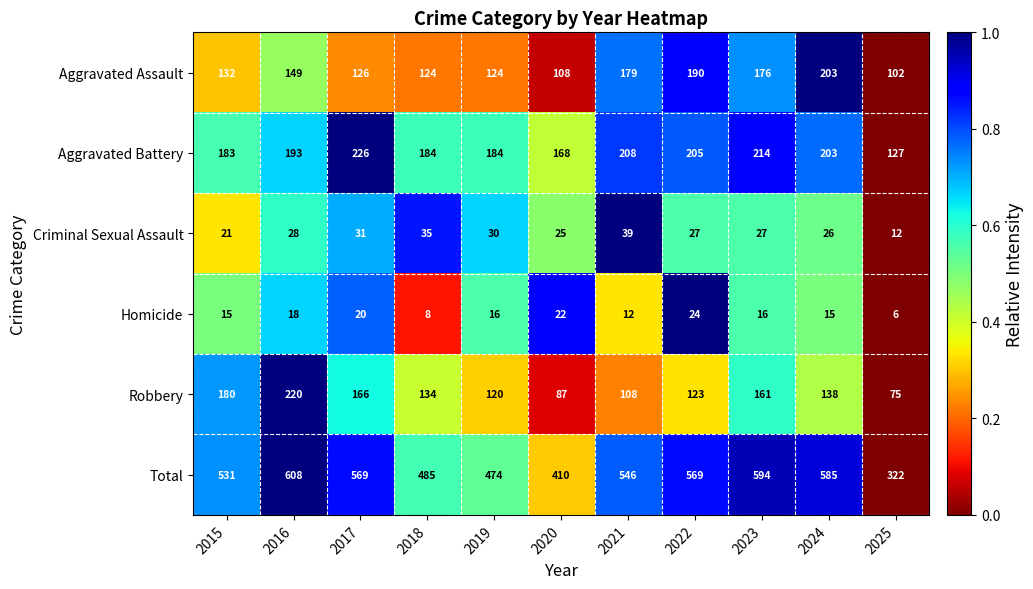

What is the difference between the maximum and second lowest values in the Criminal Sexual Assault series?

18